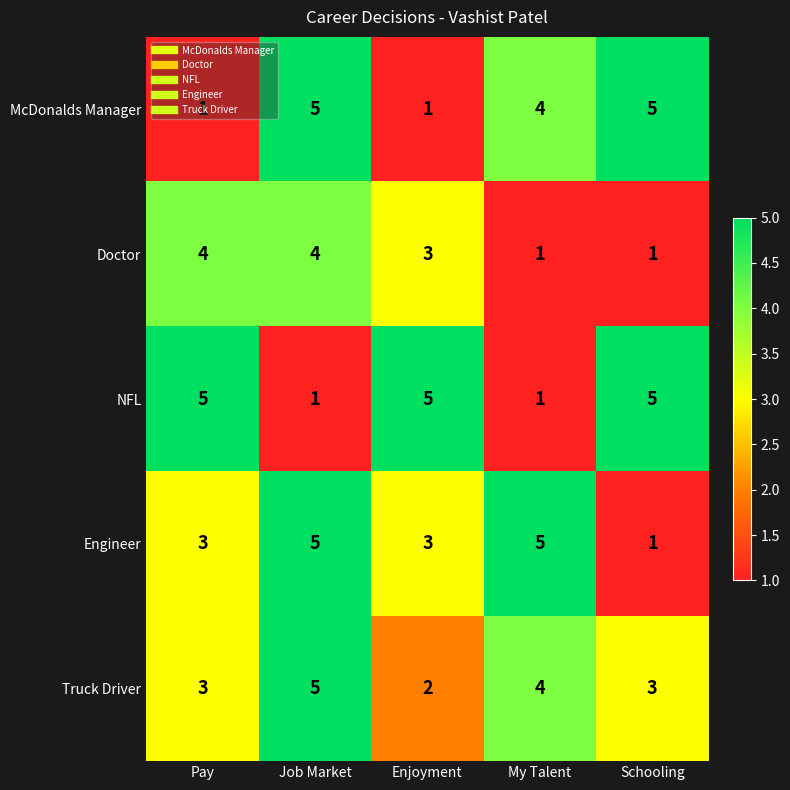

At which label does Truck Driver reach its peak?

Job Market